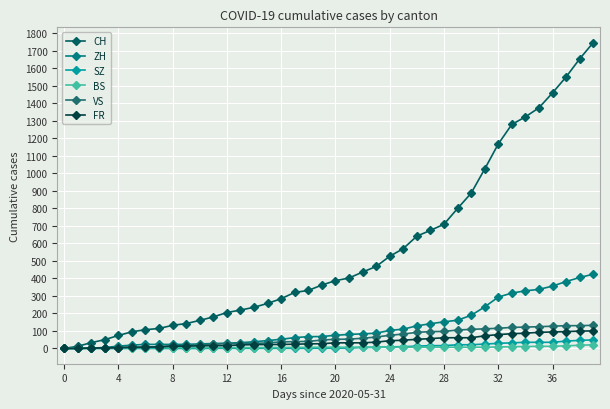

How many values in the FR series are below 32?

20